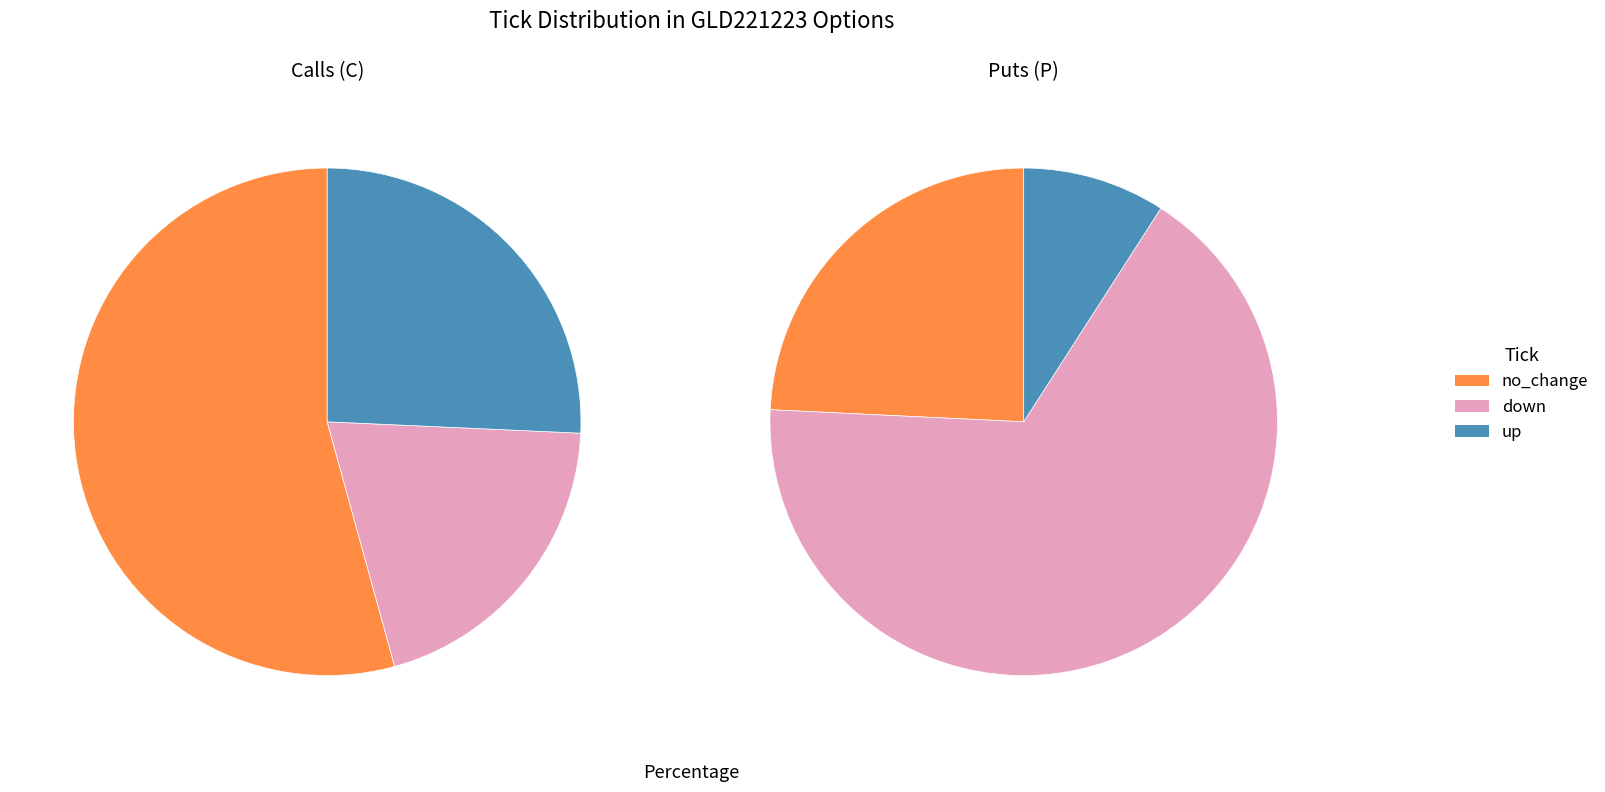

True or false: down accounts for 35% of the total.

True